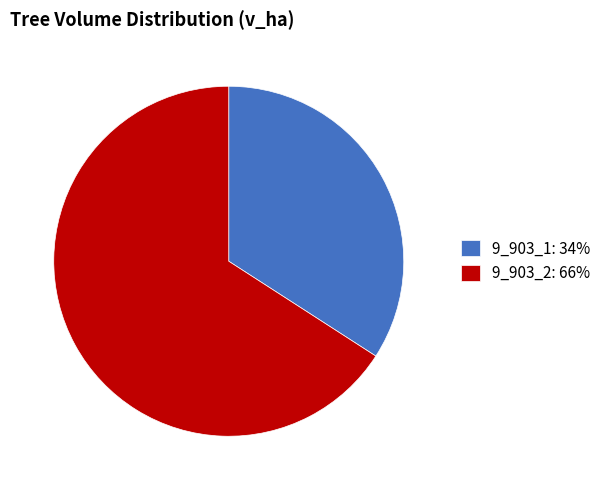

How many segments does this pie chart have?

2